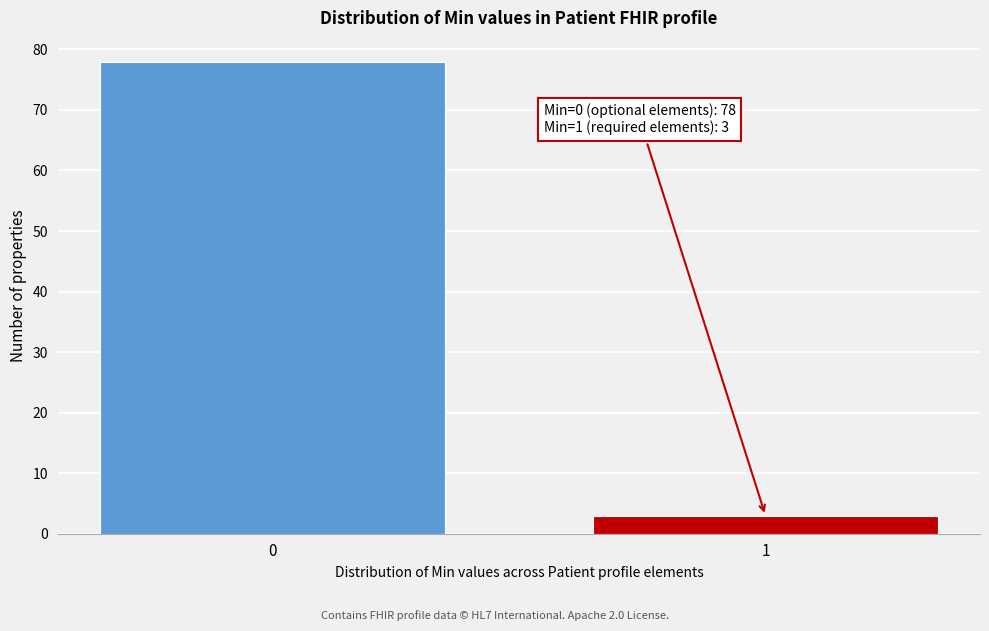

Reading left to right, extract all data points from this chart.

78	3